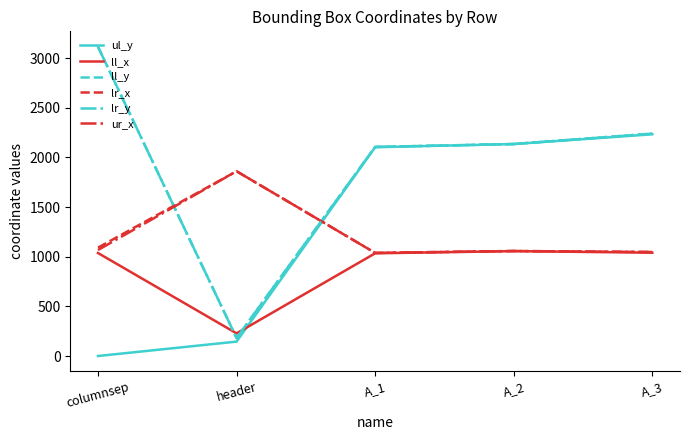

In ll_y, how many points are lower than both neighbors (excluding endpoints)?

1